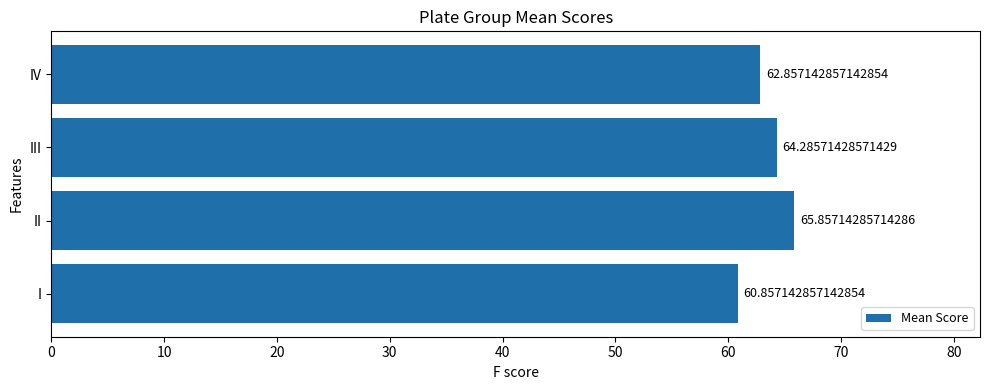

What is the change in value from I to III?

+3.4